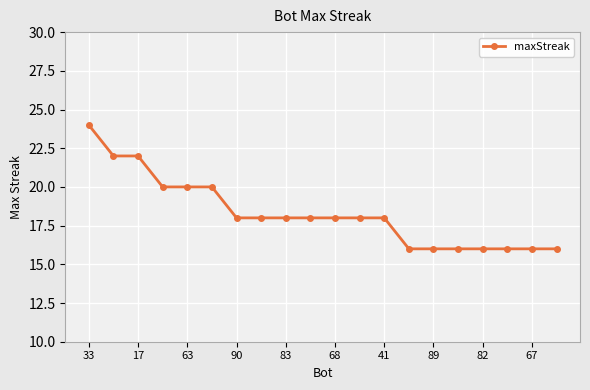

What is the sum of all values?

366